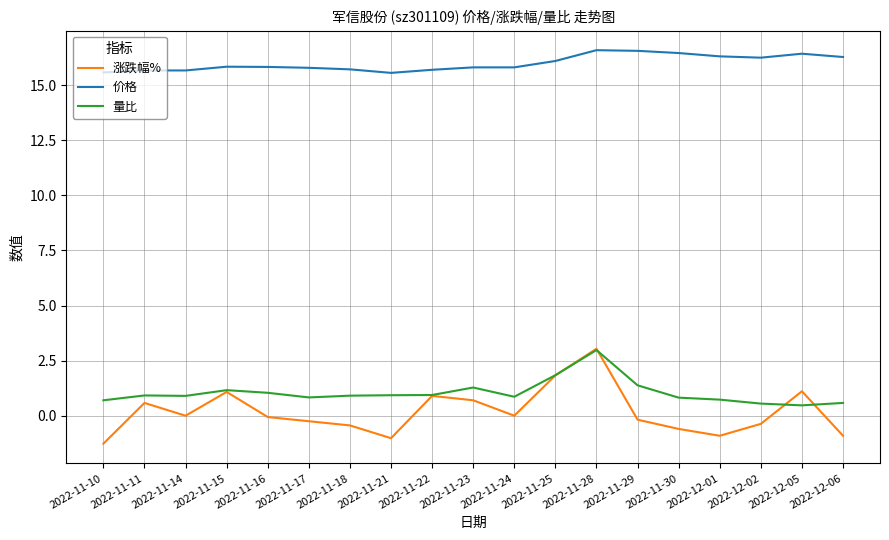

At how many categories does at least one series exceed 8?

19